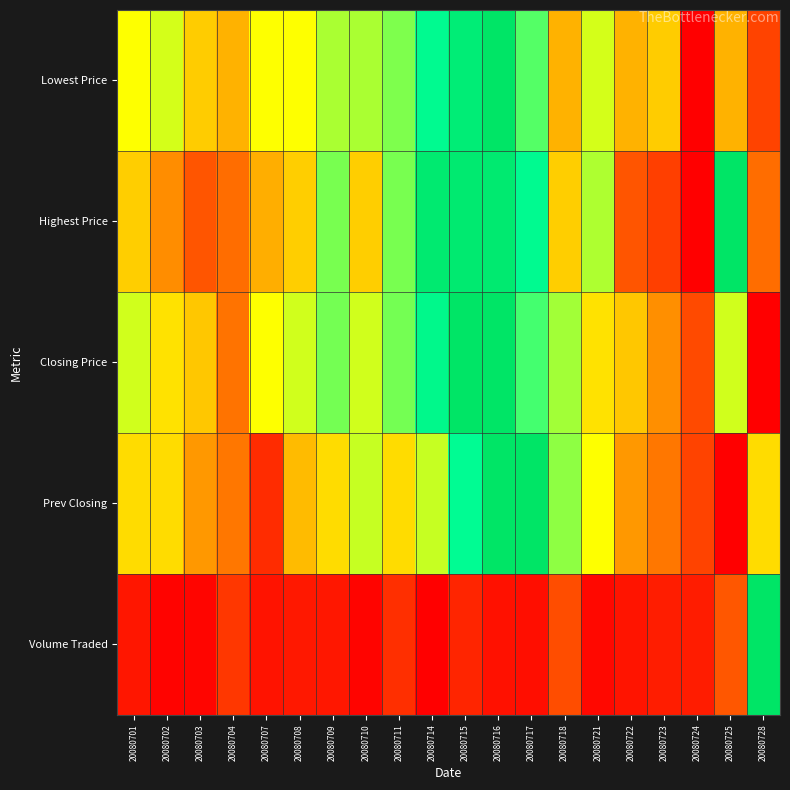

Reading left to right, list all the values displayed in this chart.

Lowest Price: 20080701=0.5	20080702=0.5	20080703=0.4	20080704=0.4	20080707=0.5	20080708=0.5	20080709=0.6	20080710=0.6	20080711=0.6	20080714=0.8	20080715=0.9	20080716=1.0	20080717=0.7	20080718=0.4	20080721=0.5	20080722=0.4	20080723=0.4	20080724=0.0	20080725=0.4	20080728=0.2
Highest Price: 20080701=0.4	20080702=0.3	20080703=0.2	20080704=0.3	20080707=0.4	20080708=0.4	20080709=0.6	20080710=0.4	20080711=0.6	20080714=0.9	20080715=0.9	20080716=0.9	20080717=0.8	20080718=0.4	20080721=0.6	20080722=0.2	20080723=0.2	20080724=0.0	20080725=1.0	20080728=0.3
Closing Price: 20080701=0.5	20080702=0.5	20080703=0.4	20080704=0.3	20080707=0.5	20080708=0.5	20080709=0.6	20080710=0.5	20080711=0.6	20080714=0.8	20080715=1.0	20080716=1.0	20080717=0.7	20080718=0.6	20080721=0.5	20080722=0.4	20080723=0.3	20080724=0.2	20080725=0.5	20080728=0.0
Prev Closing: 20080701=0.4	20080702=0.4	20080703=0.3	20080704=0.3	20080707=0.1	20080708=0.4	20080709=0.4	20080710=0.6	20080711=0.4	20080714=0.6	20080715=0.8	20080716=1.0	20080717=1.0	20080718=0.6	20080721=0.5	20080722=0.3	20080723=0.3	20080724=0.2	20080725=0.0	20080728=0.4
Volume Traded: 20080701=0.1	20080702=0.0	20080703=0.0	20080704=0.1	20080707=0.0	20080708=0.1	20080709=0.1	20080710=0.0	20080711=0.1	20080714=0.0	20080715=0.1	20080716=0.0	20080717=0.0	20080718=0.2	20080721=0.0	20080722=0.1	20080723=0.1	20080724=0.1	20080725=0.2	20080728=1.0